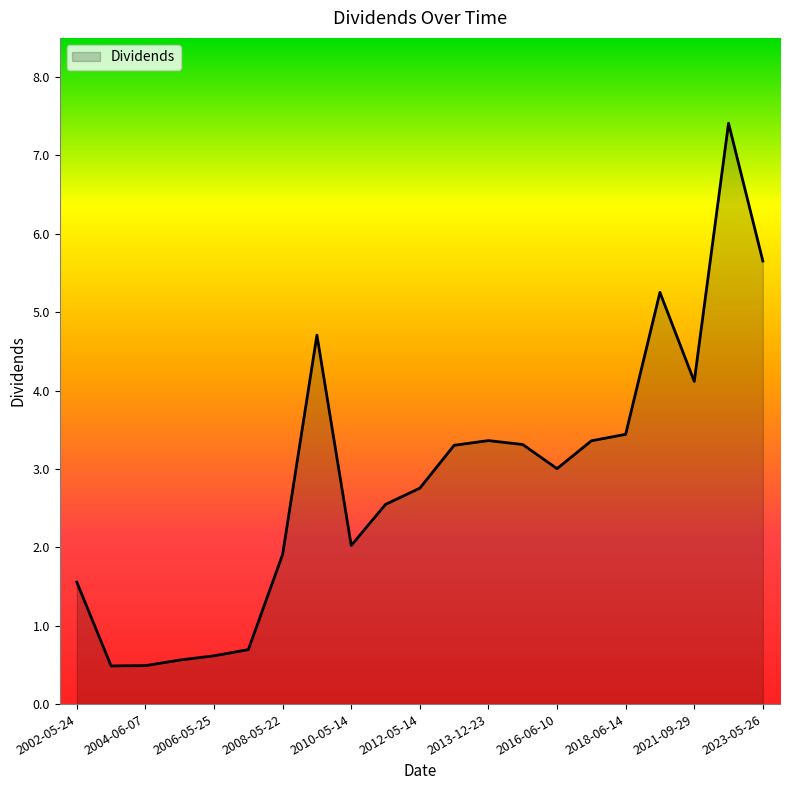

What is the difference between the maximum and second lowest values?

6.9